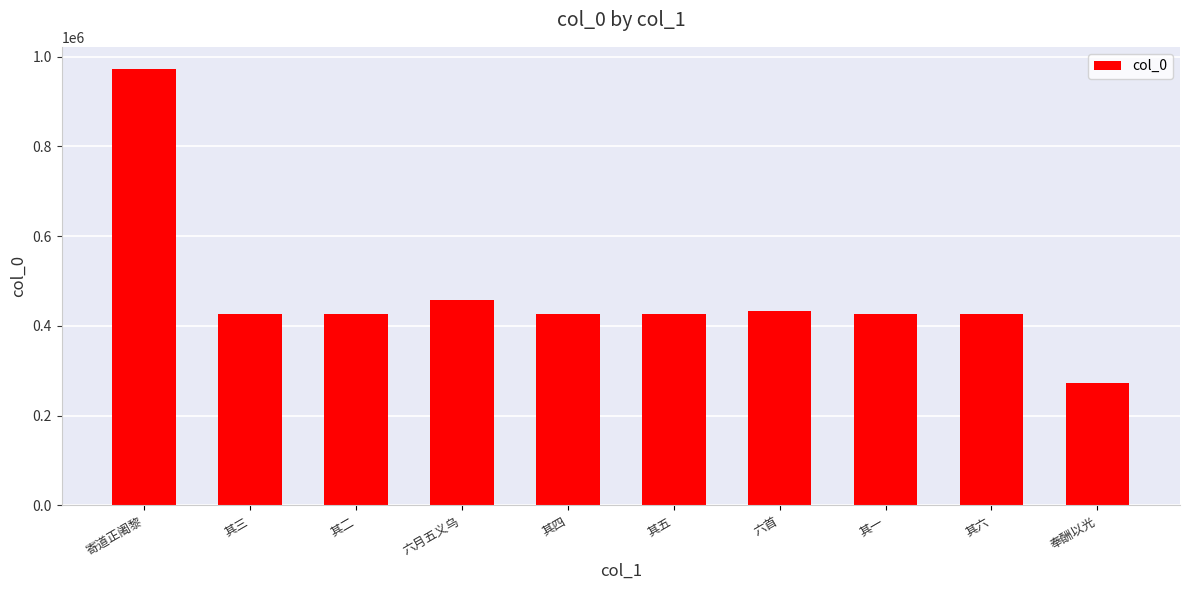

What is the average value?

469244